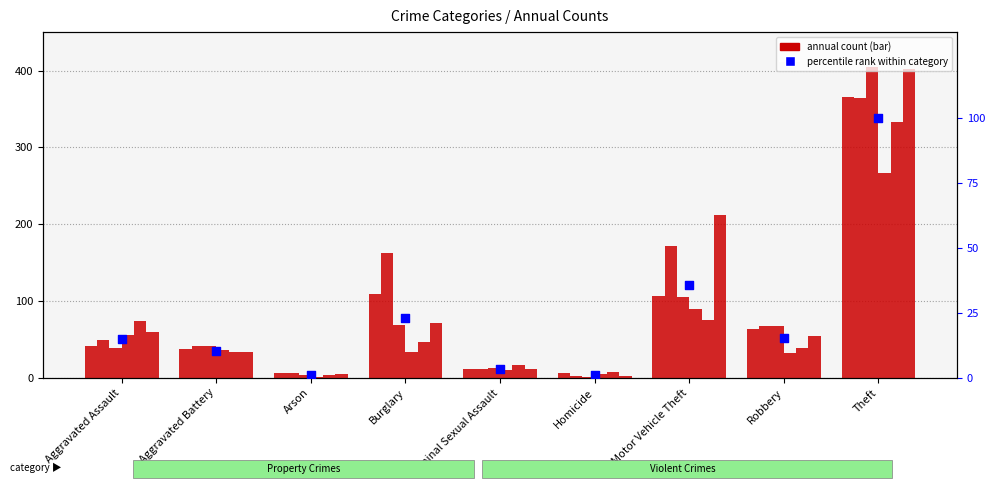

Approximately how many times larger is the value at Motor Vehicle Theft compared to Theft?

0.4